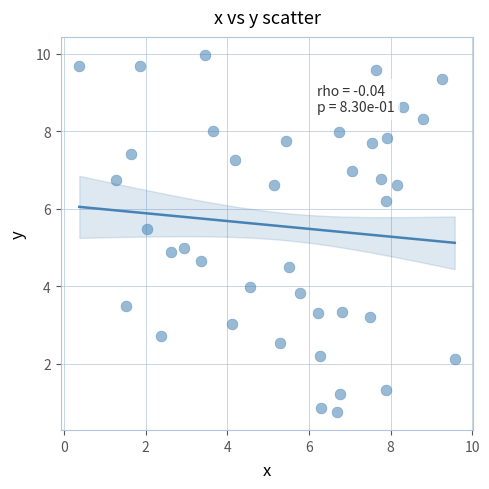

What is the range of X values (max minus min)?

9.2